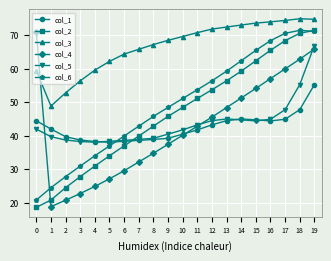

True or false: col_4 has more than 0 points higher than both neighbors.

False